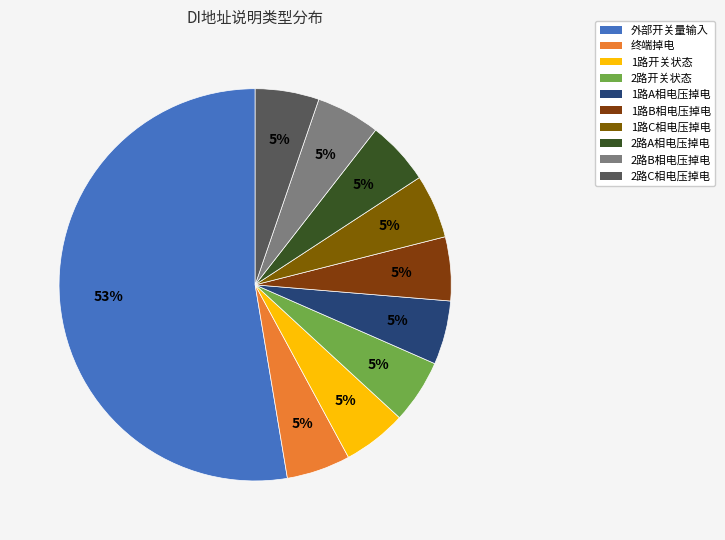

True or false: 1路B相电压掉电 accounts for 1% of the total.

False